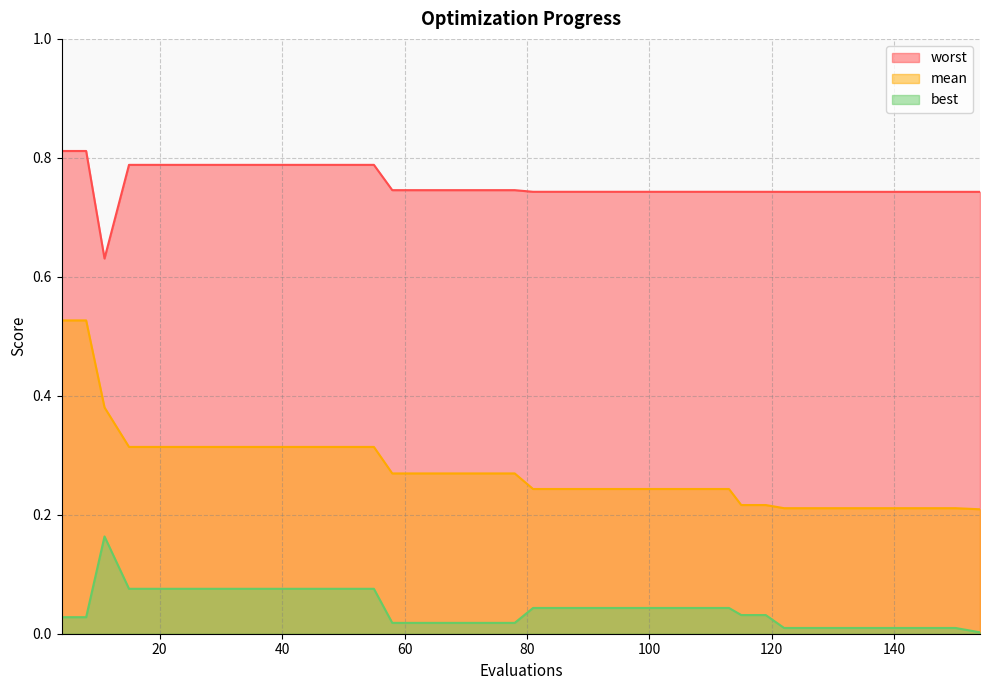

True or false: mean has more than 1 points higher than both neighbors.

False